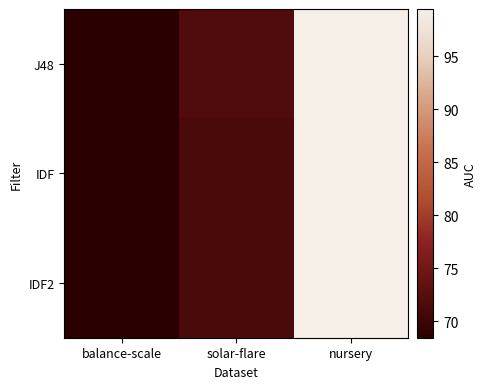

At which category is the sum across all series the highest?

nursery